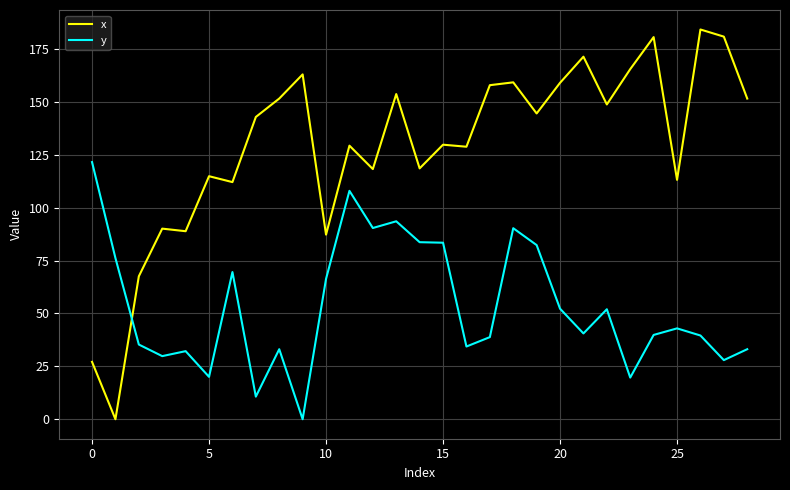

What is the highest value of the y series?

121.5